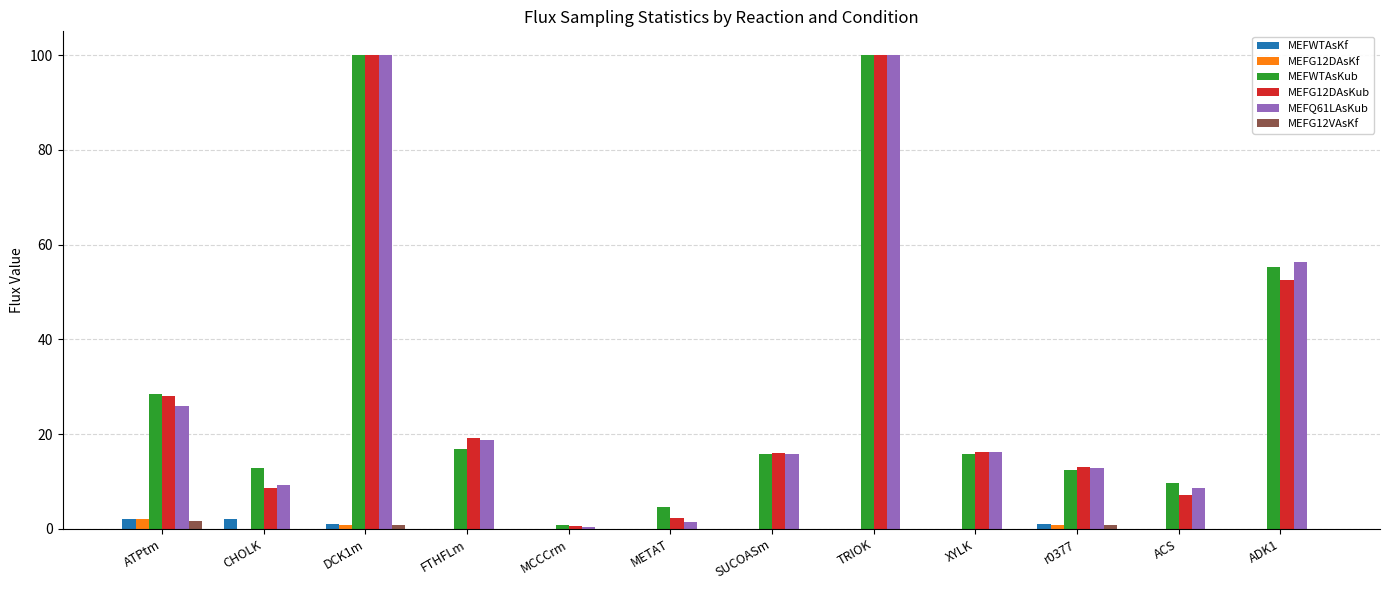

True or false: MEFWTAsKf has a value of 0.0 at TRIOK.

True